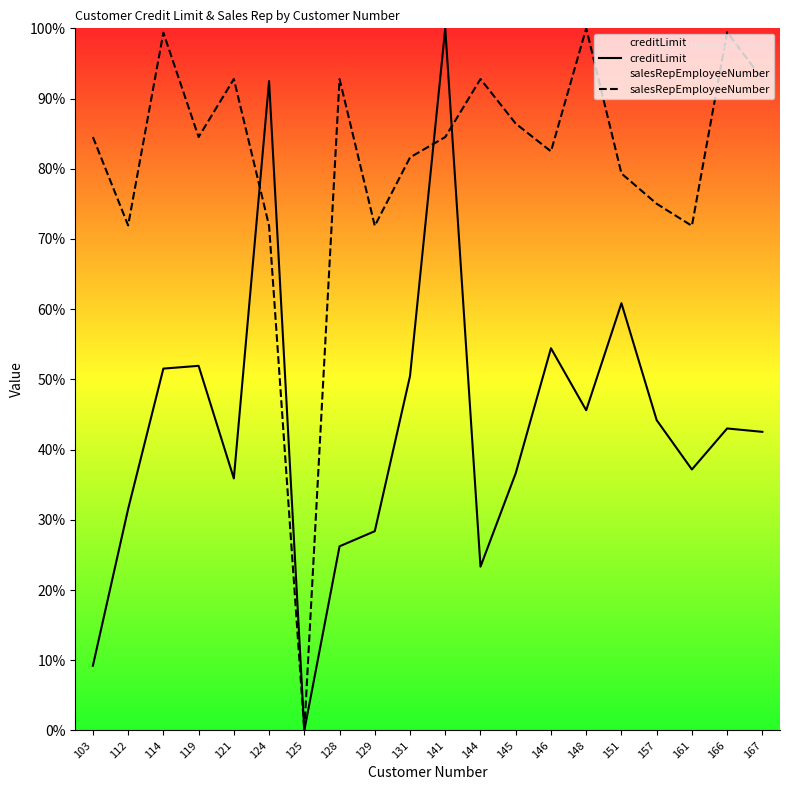

Rank the categories by salesRepEmployeeNumber value from lowest to highest.

125, 124, 129, 161, 112, 157, 151, 131, 146, 103, 119, 141, 145, 121, 128, 144, 167, 114, 166, 148